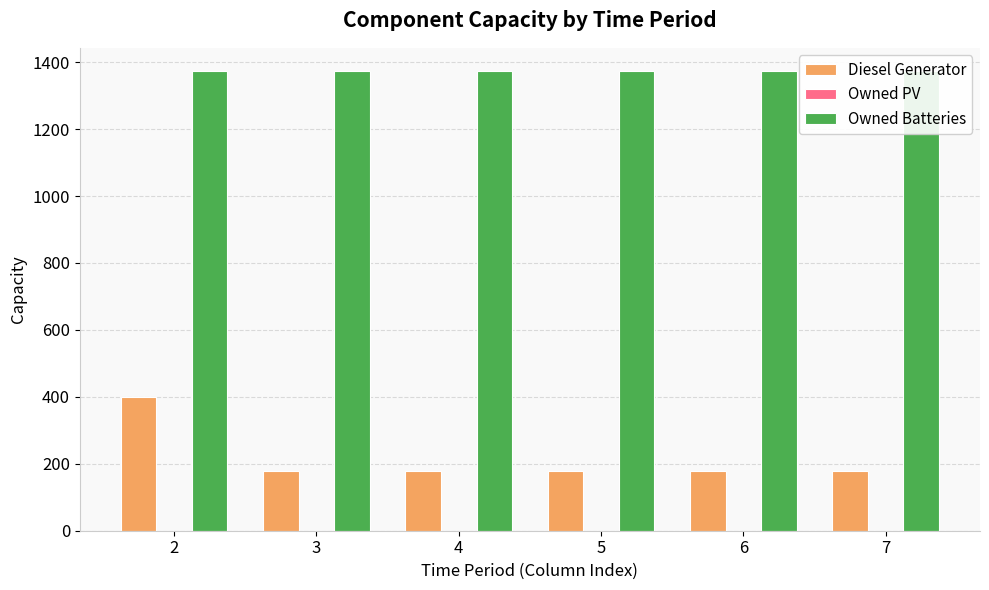

What is the minimum value for Owned Batteries?

1374